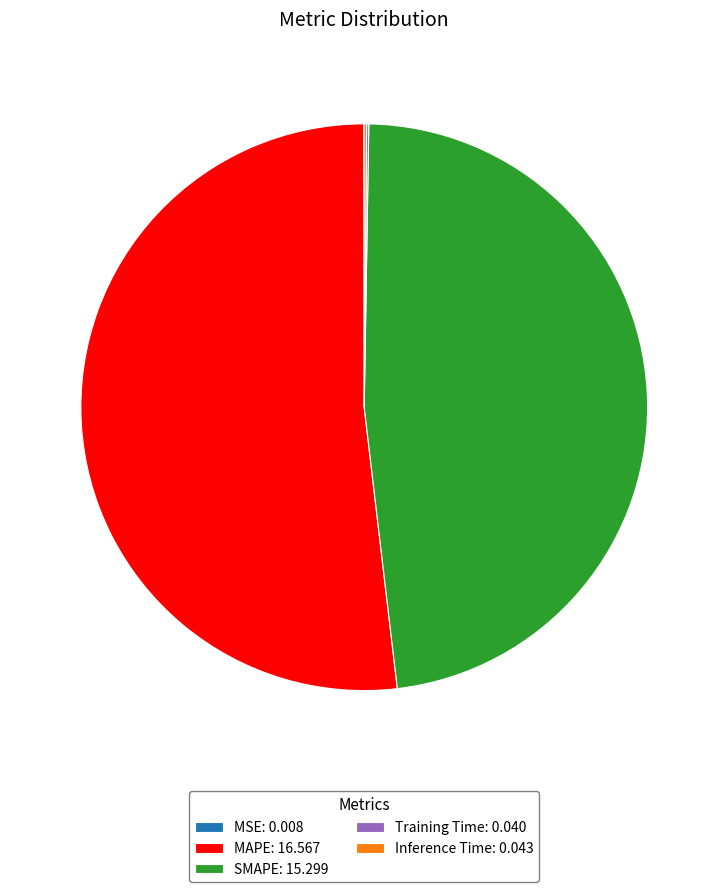

Is it true that MAPE: 16.567 is 52% of the pie?

True